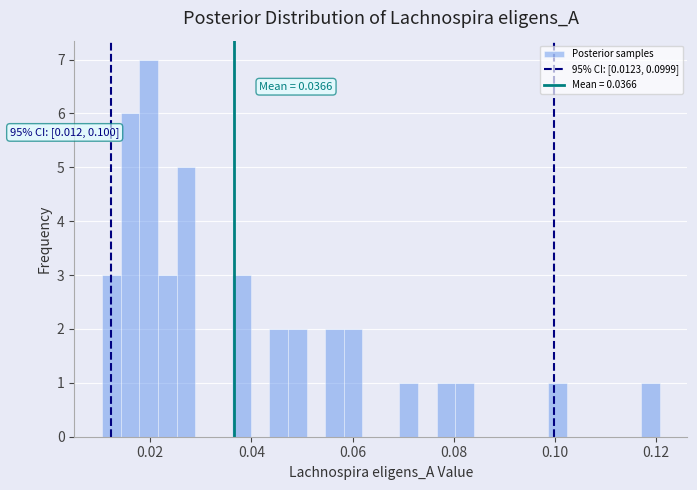

Around what value on the x-axis is the tallest bar? Give the approximate position of its centre, as read against the axis.

0.020